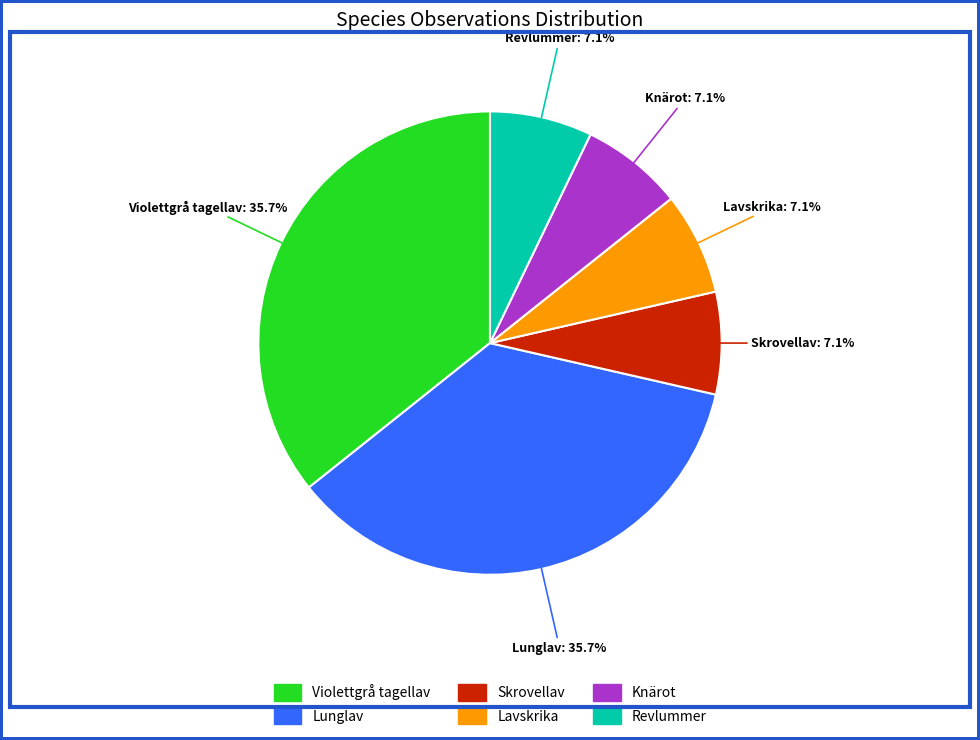

To the nearest percent, what is the average slice percentage?

17%